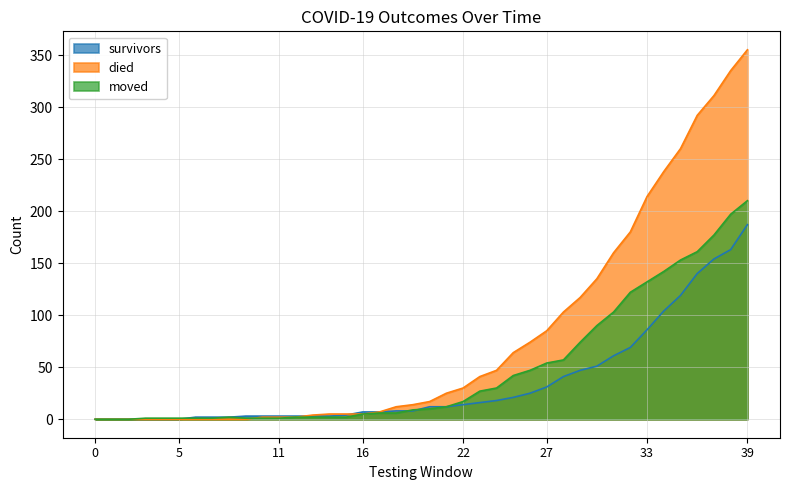

Which category has the highest value in the moved series?

39